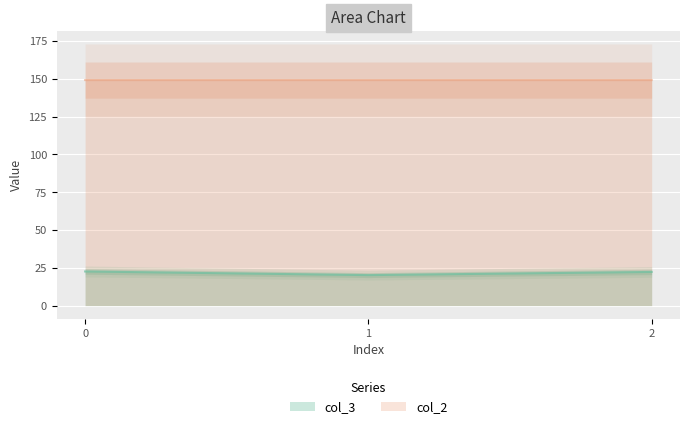

How many values in the col_3 series are below 22?

1